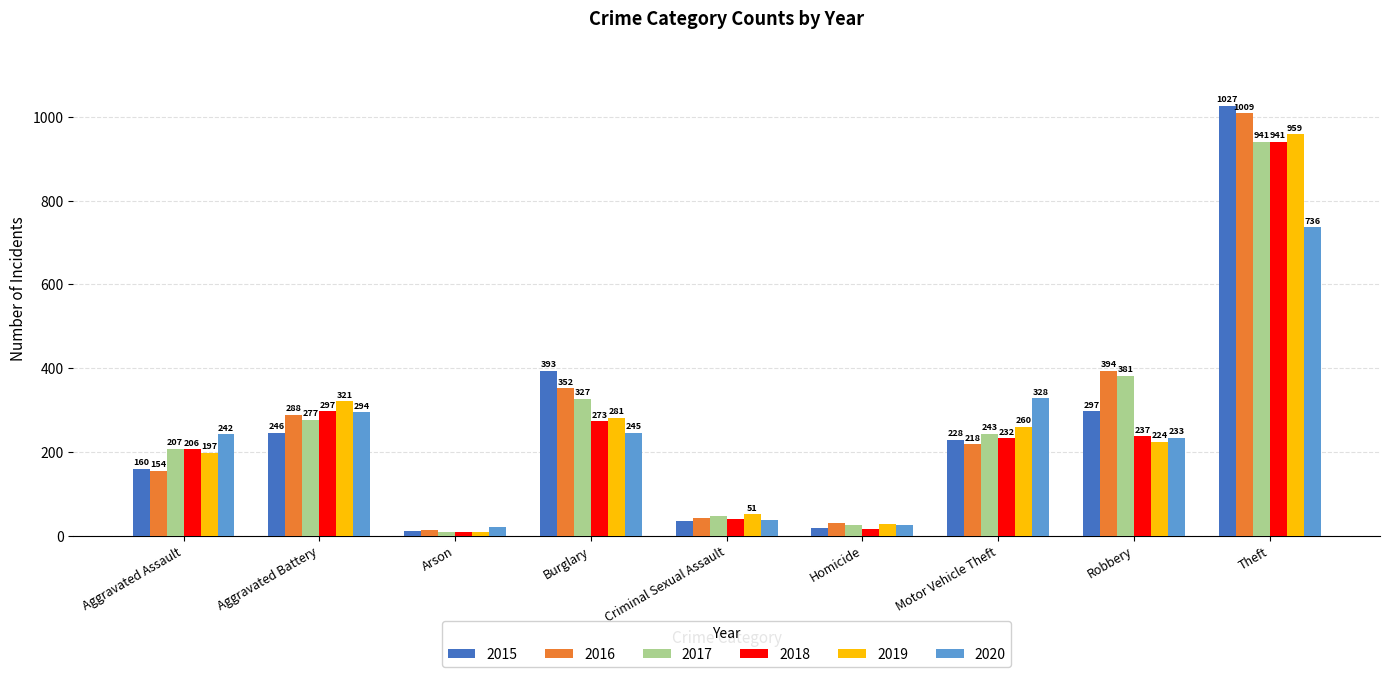

How many bars are there in total?

54